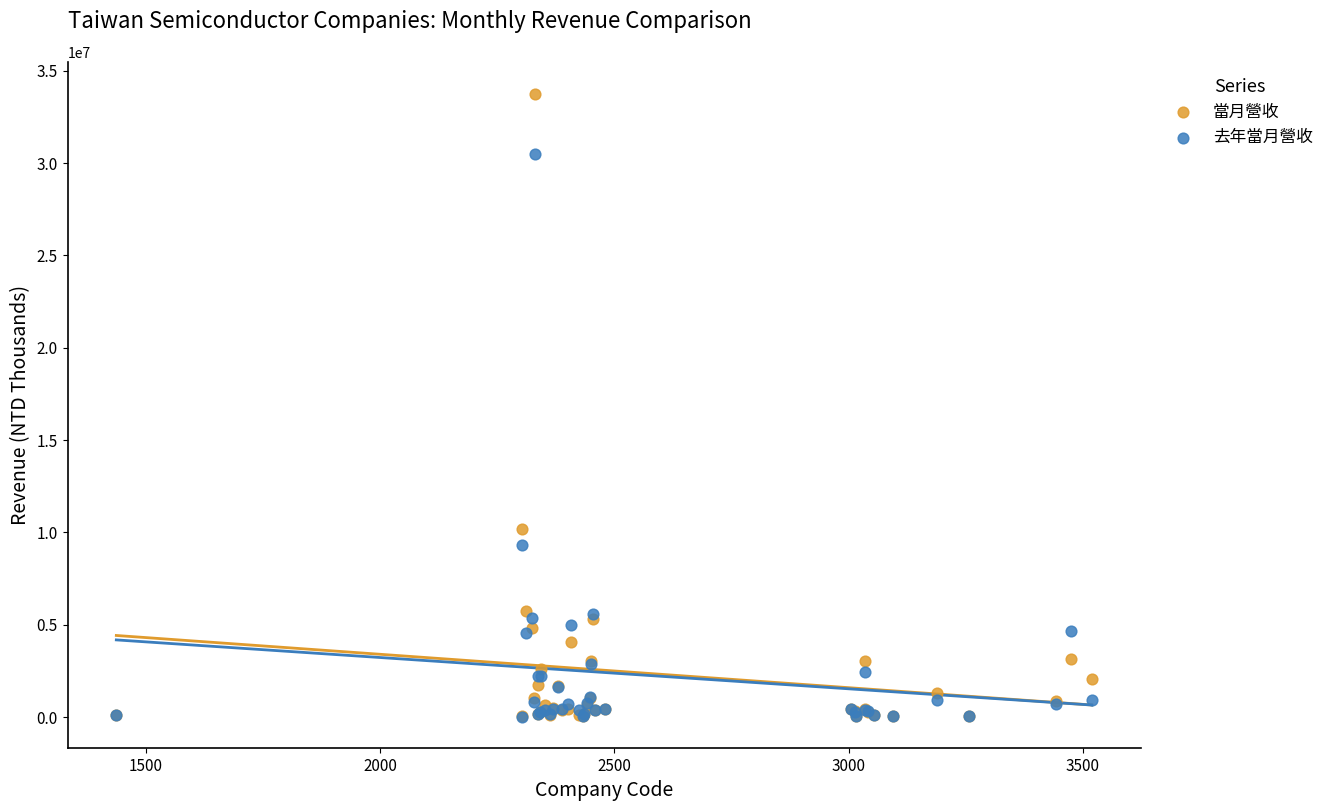

Which series reaches the maximum Y coordinate?

當月營收